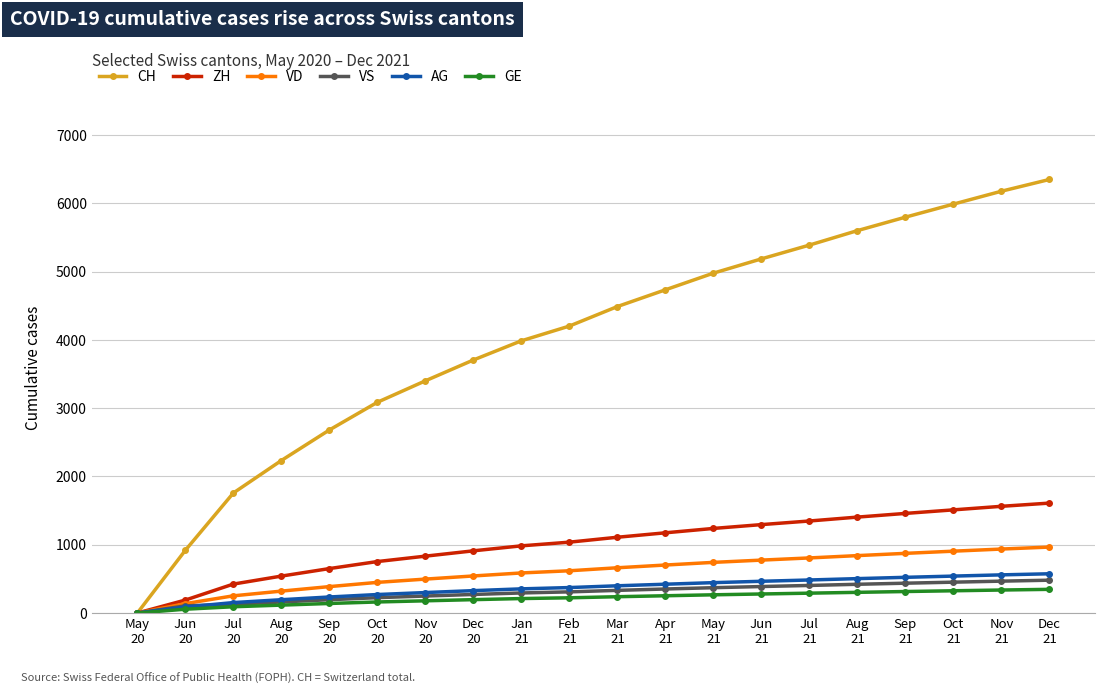

True or false: CH has more than 0 points higher than both neighbors.

False